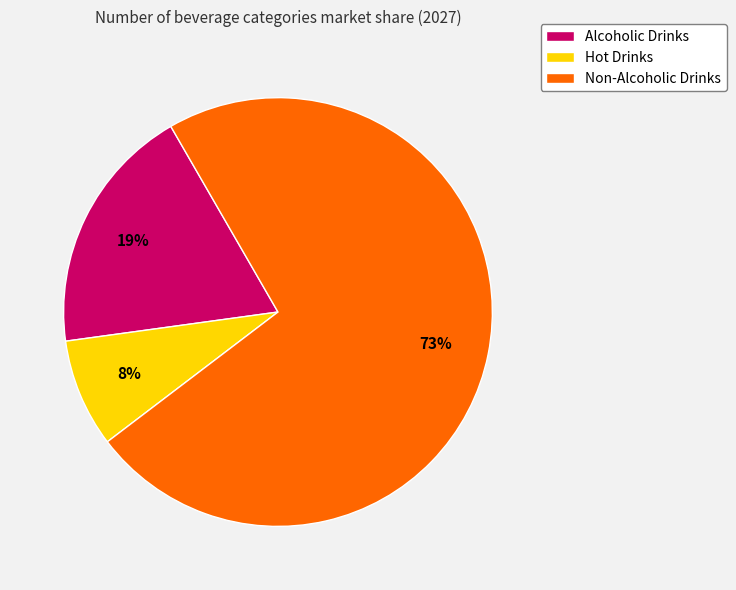

Combined, do Hot Drinks and Alcoholic Drinks account for over 50%?

No